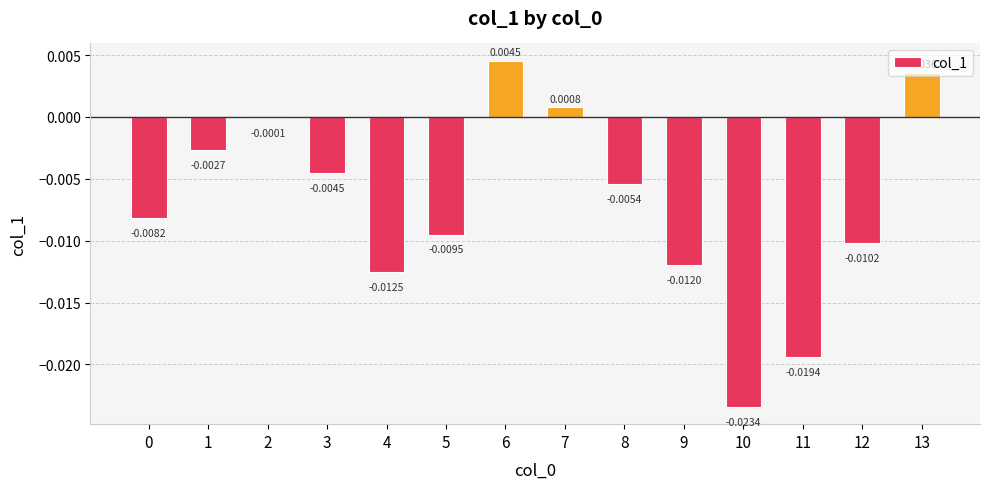

Which has a higher value, 5 or 12?

5